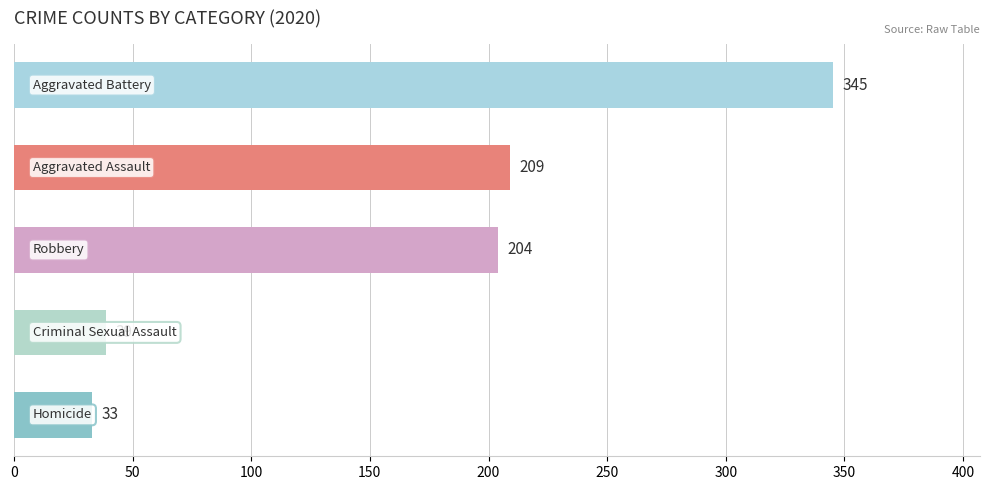

What is the value of the 5th bar from the top?

33